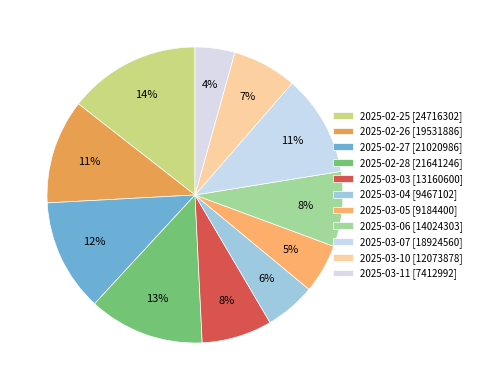

Which slice is the smallest?

2025-03-11